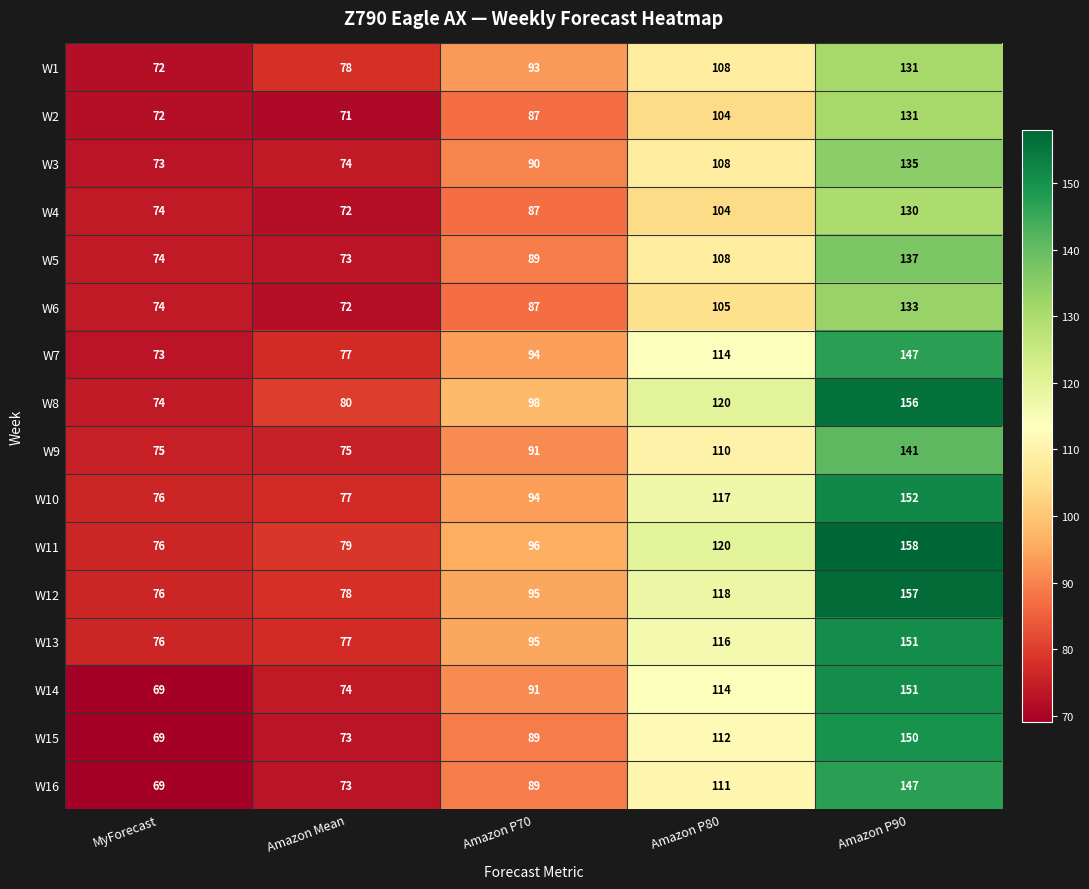

What is the difference between the maximum and minimum values in the W9 series?

66